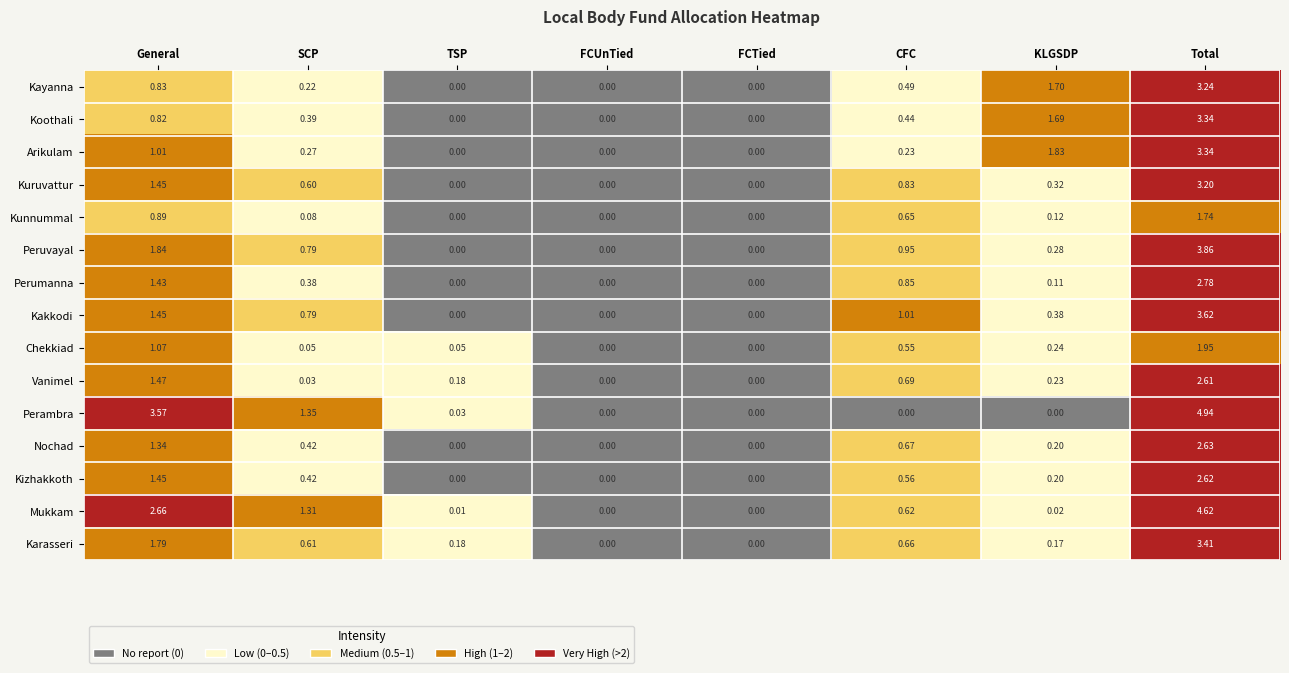

How many data points does each series have?

8